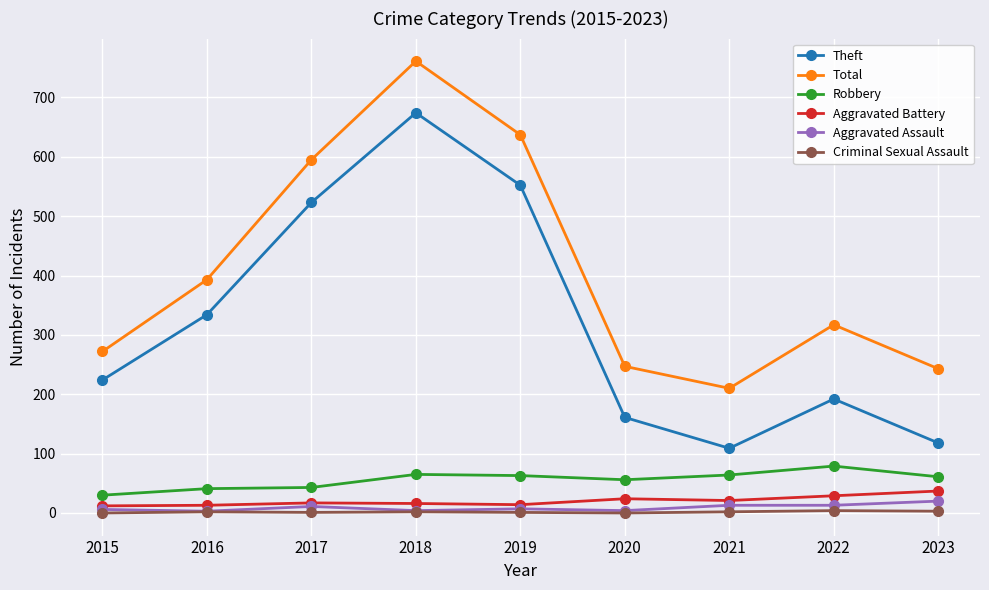

Which series has the widest spread of values?

Theft